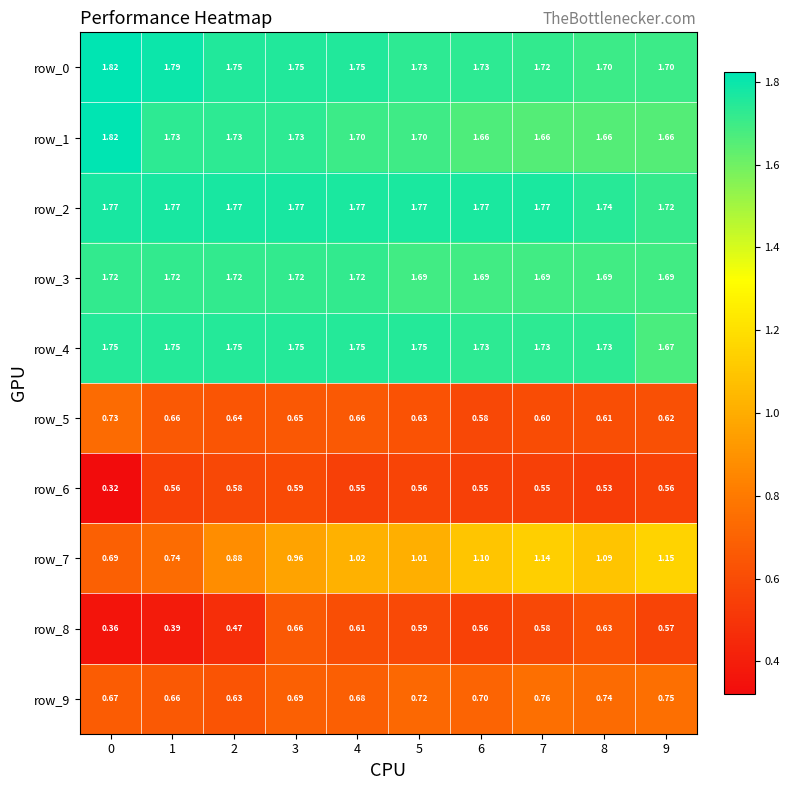

Count the row_6 values in the range 0 to 1.

10